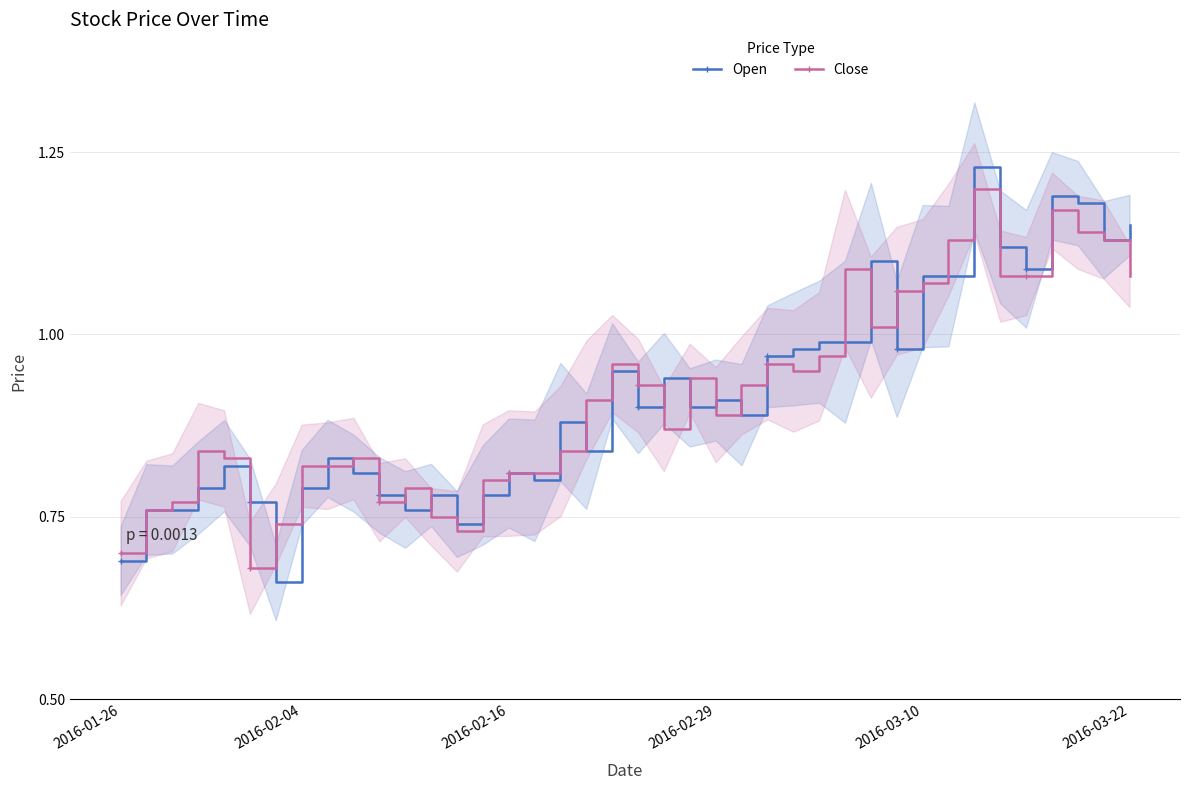

True or false: Close has more than 0 interior local peaks.

True